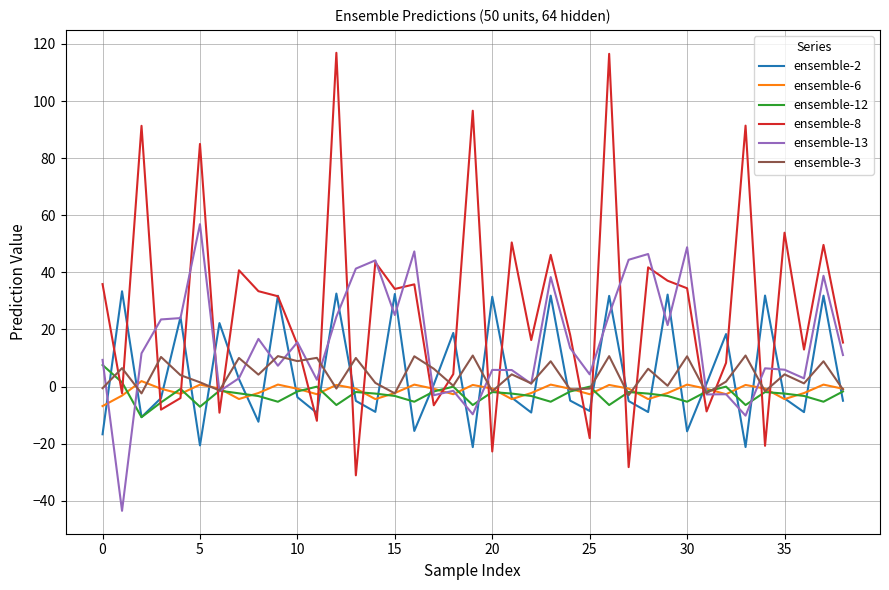

True or false: ensemble-3 has more than 0 interior local peaks.

True